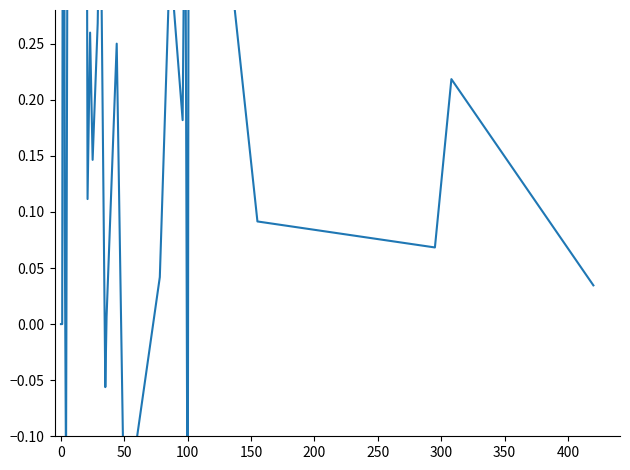

Reading left to right, transcribe all the data shown in this chart.

0.0	0.0	1.0	0.1	-0.1	0.7	0.6	0.3	1.0	1.0	0.6	0.1	0.3	0.1	0.3	0.4	-0.1	0.0	0.2	-0.2	0.0	0.3	0.2	0.4	-0.3	0.7	0.1	0.1	0.2	0.0